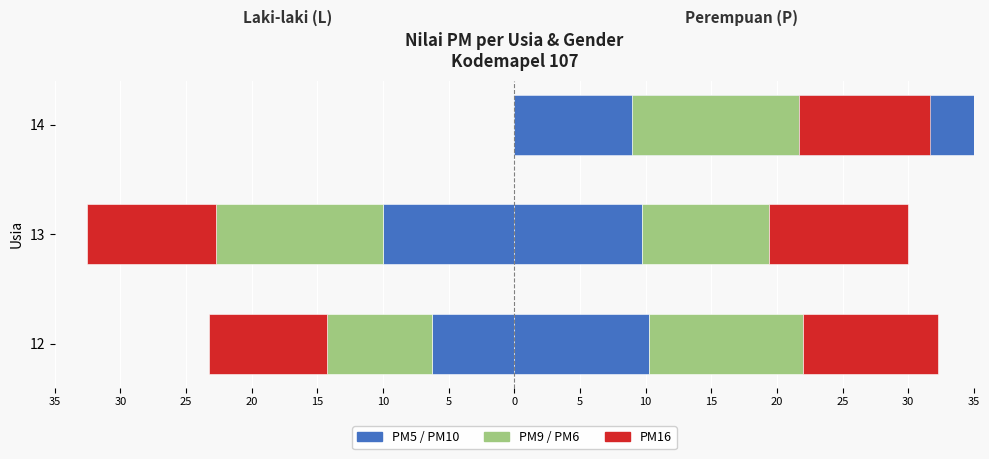

What is the value of the PM16 bar at the 3rd from the left?

10.0